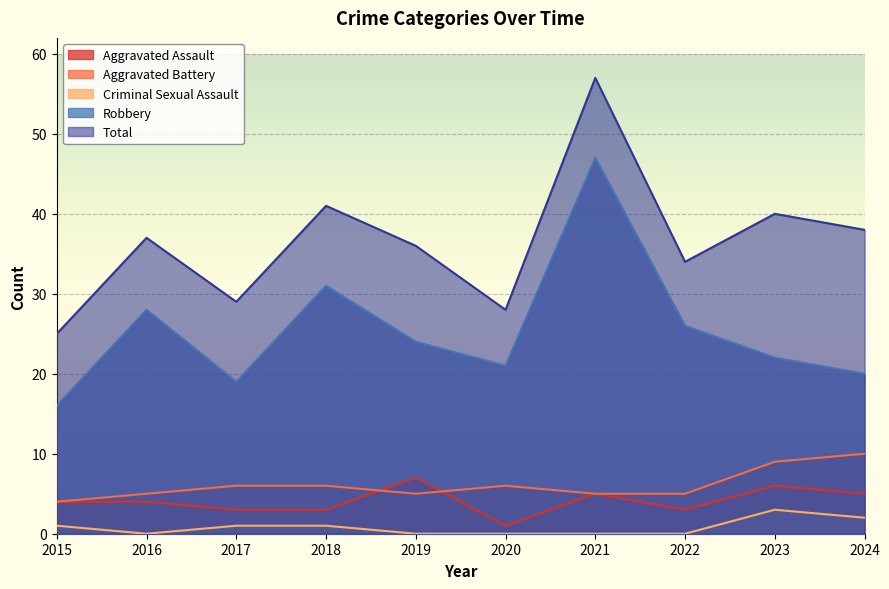

Which series has the largest total across all categories?

Total